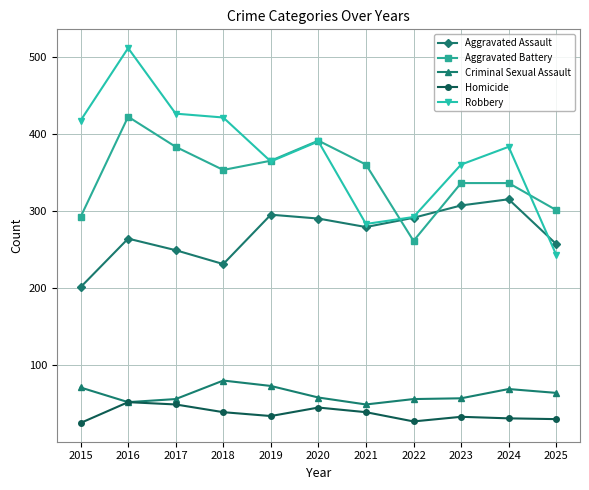

Where is the first local minimum for Aggravated Assault?

2018